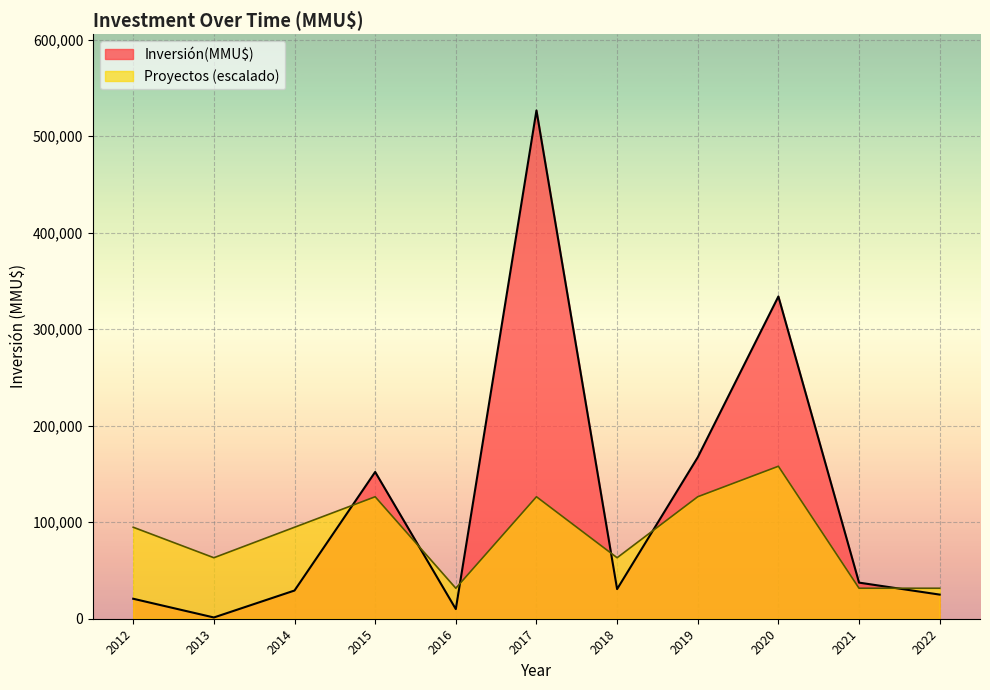

List the series in order of their overall mean, lowest first.

Proyectos (escalado), Inversión(MMU$)